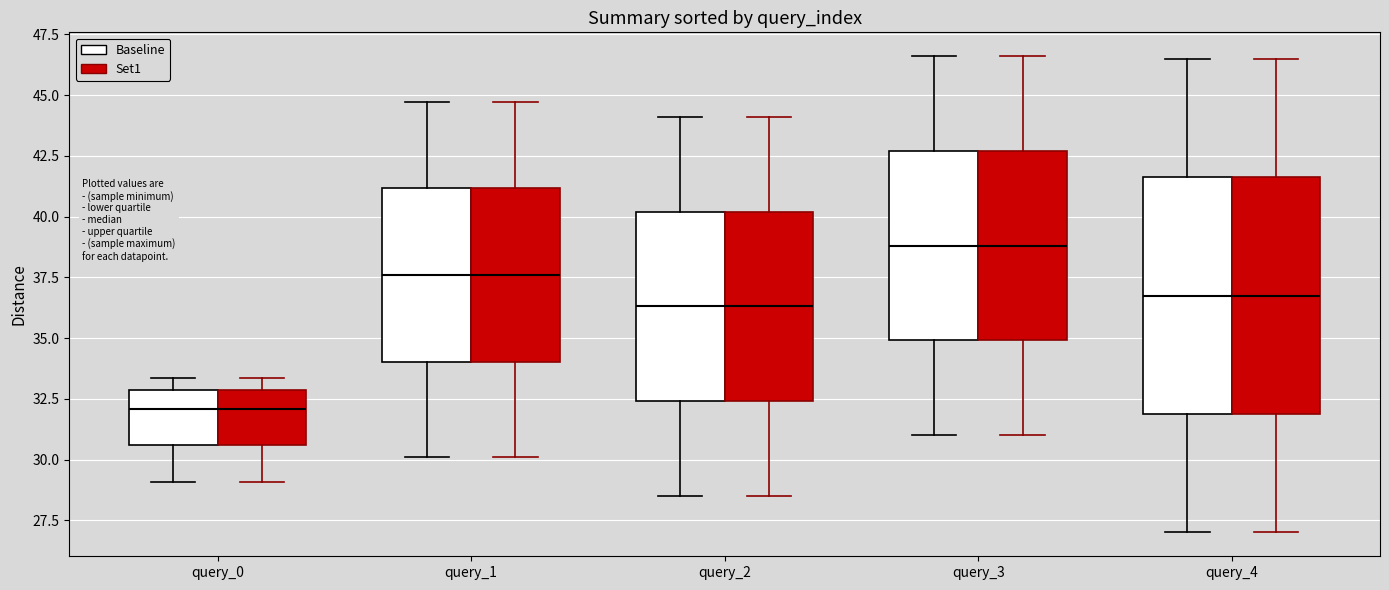

Reading left to right, transcribe this box plot: for each box, give where its median line is, the range the box spans, and where its two whiskers end, as read against the y-axis. The values are not printed on the chart, so give them approximately, as read against the axis.

query_0 (Baseline): median 32.0, box 30.5 to 33.0, whiskers 29.0 to 33.5
query_0 (Set1): median 32.0, box 30.5 to 33.0, whiskers 29.0 to 33.5
query_1 (Baseline): median 37.5, box 34.0 to 41.0, whiskers 30.0 to 44.5
query_1 (Set1): median 37.5, box 34.0 to 41.0, whiskers 30.0 to 44.5
query_2 (Baseline): median 36.5, box 32.5 to 40.0, whiskers 28.5 to 44.0
query_2 (Set1): median 36.5, box 32.5 to 40.0, whiskers 28.5 to 44.0
query_3 (Baseline): median 39.0, box 35.0 to 42.5, whiskers 31.0 to 46.5
query_3 (Set1): median 39.0, box 35.0 to 42.5, whiskers 31.0 to 46.5
query_4 (Baseline): median 37.0, box 32.0 to 41.5, whiskers 27.0 to 46.5
query_4 (Set1): median 37.0, box 32.0 to 41.5, whiskers 27.0 to 46.5